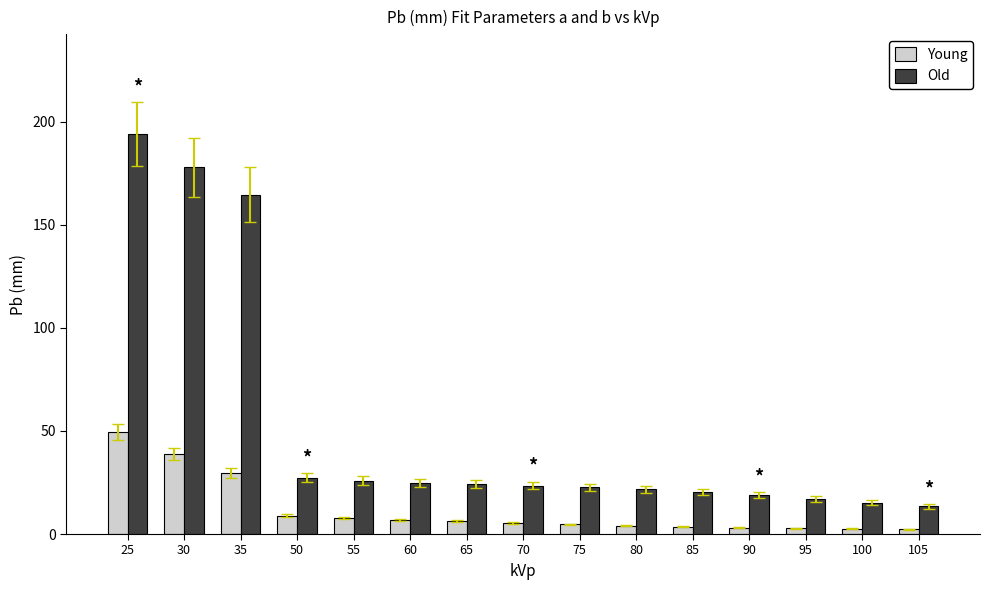

What is the average value of the Young series?

11.7